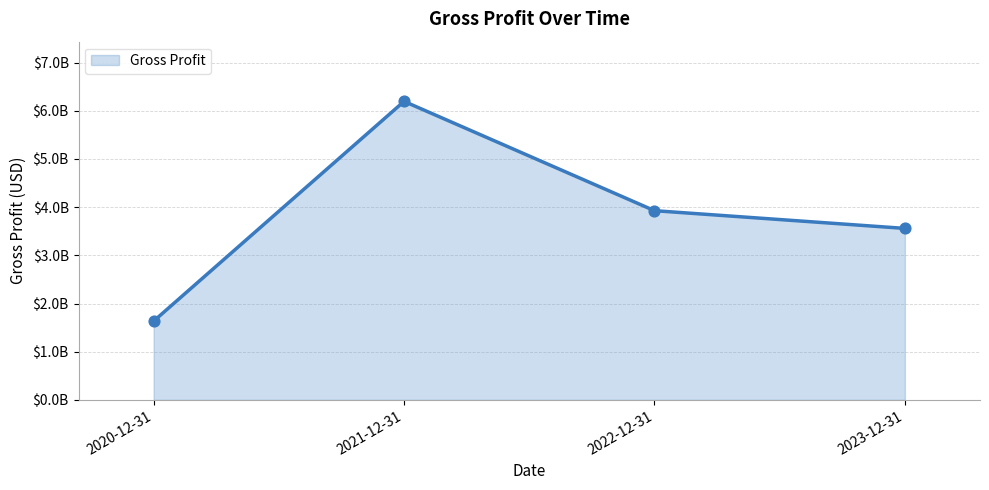

What is the change in value from 2020-12-31 to 2023-12-31?

+1923843000